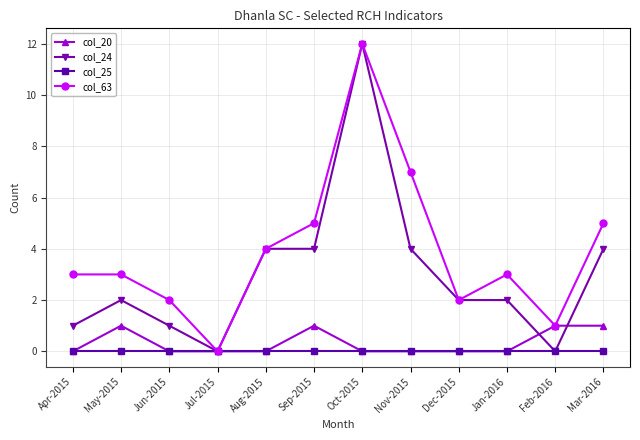

True or false: col_25 has a value of 0 at Apr-2015.

True